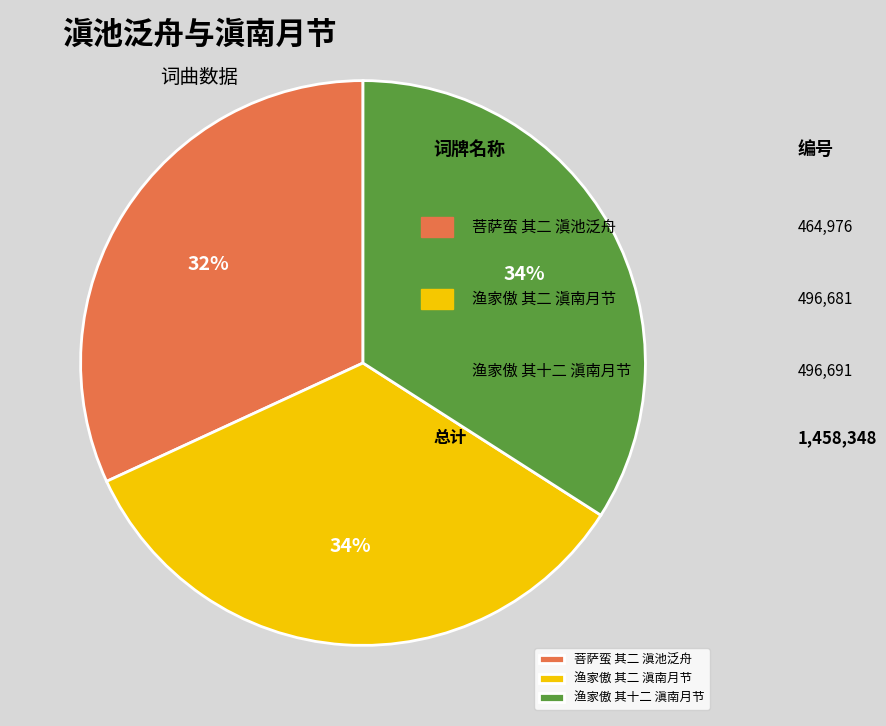

How many segments does this pie chart have?

3